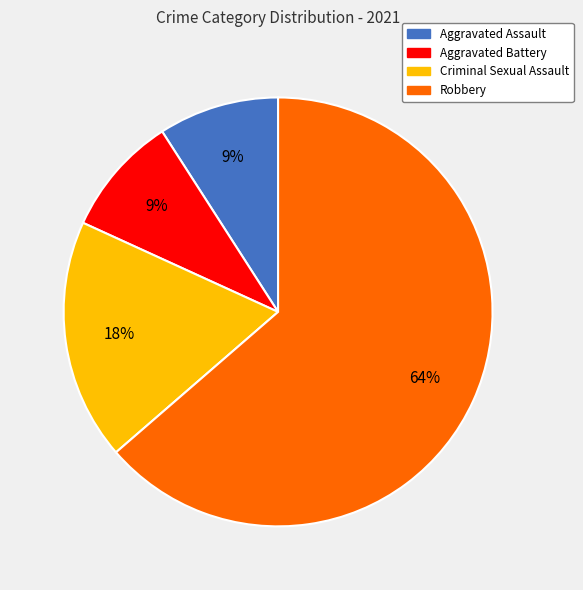

Is it true that Aggravated Assault is 21% of the pie?

False